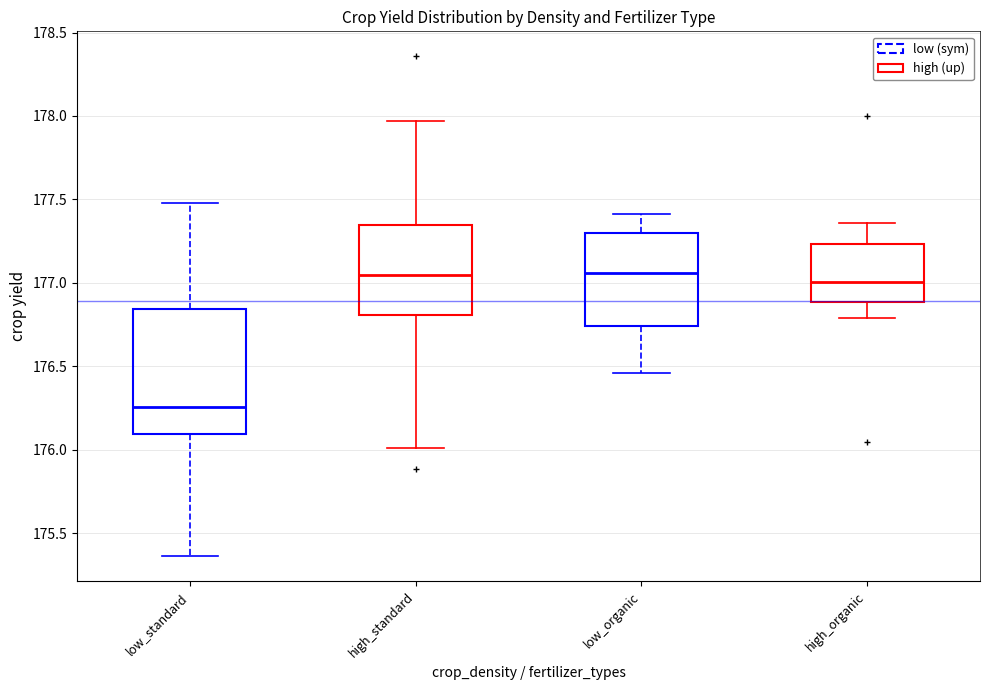

Which box has the lowest median line?

low_standard